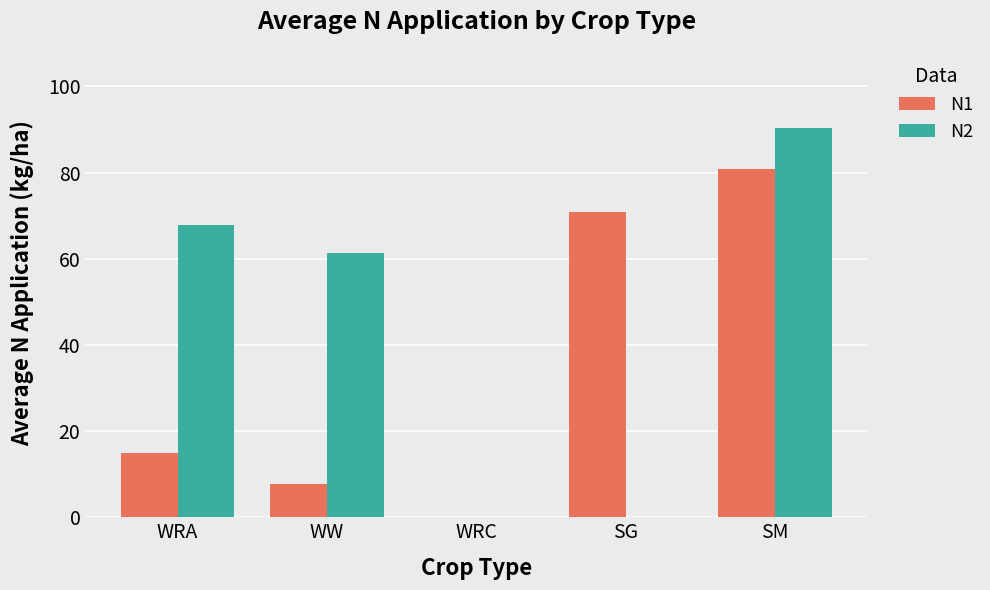

What is the sum of the N2 values at SM and WW?

151.8